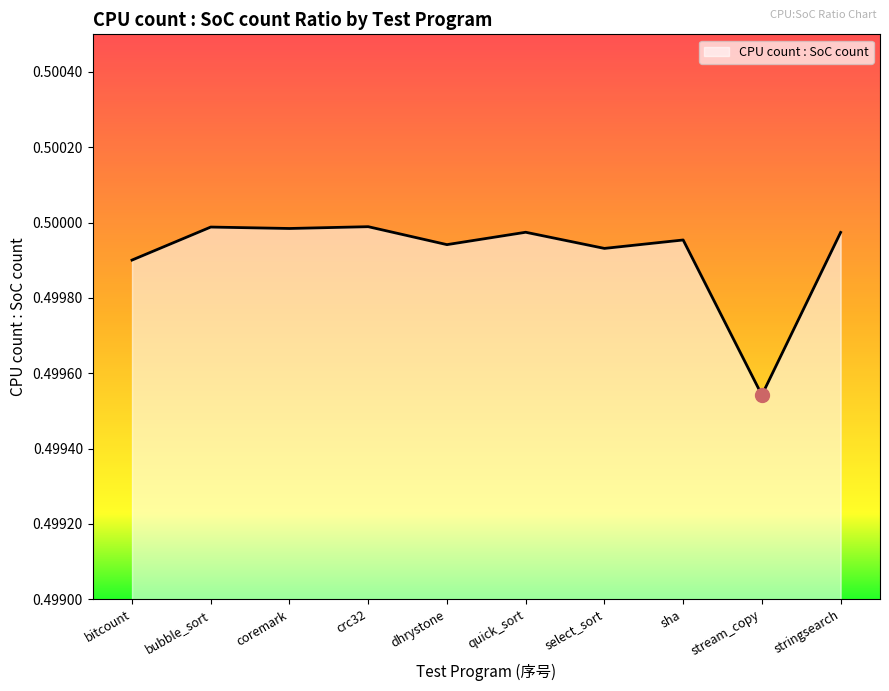

Between stream_copy and dhrystone, which is larger?

dhrystone